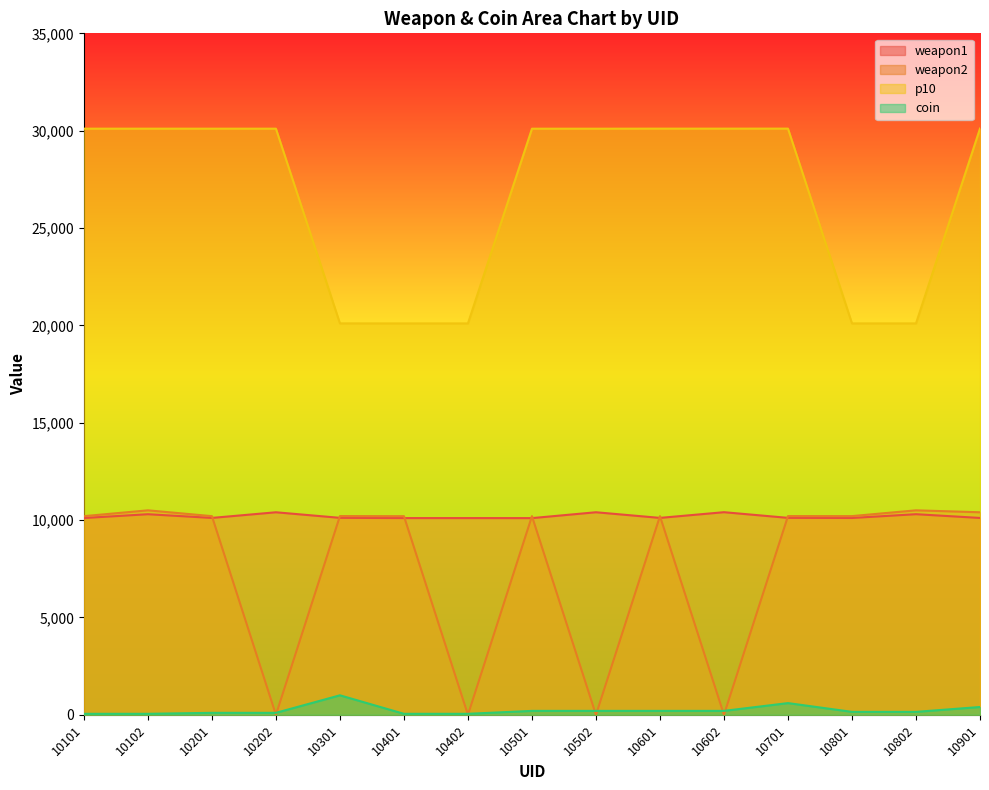

True or false: coin has more than 2 points higher than both neighbors.

False